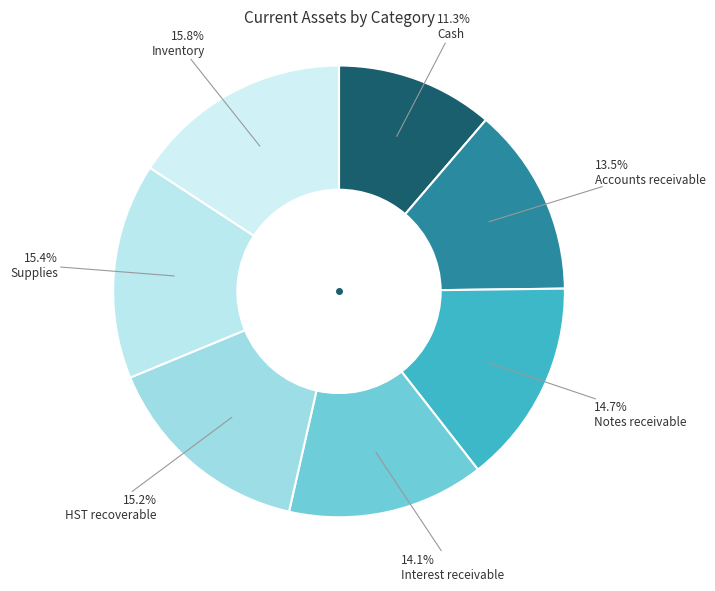

Which category has the smallest portion of the pie?

Cash